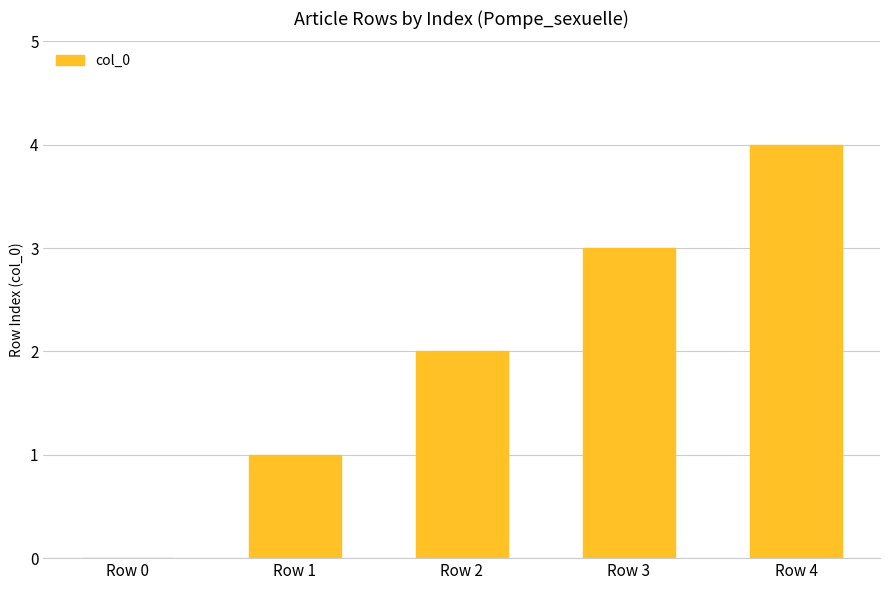

The chart shows a value of 1 at Row 1. True or false?

True